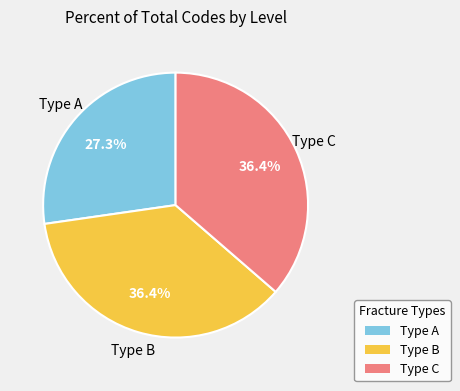

How many segments does this pie chart have?

3